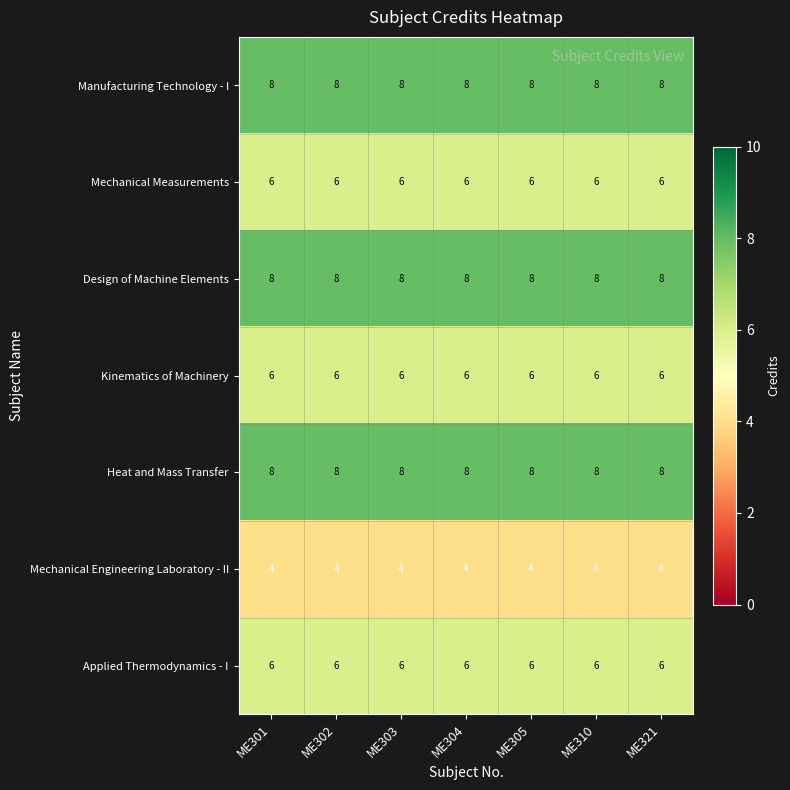

The Applied Thermodynamics - I series shows 3 at ME321. True or false?

False